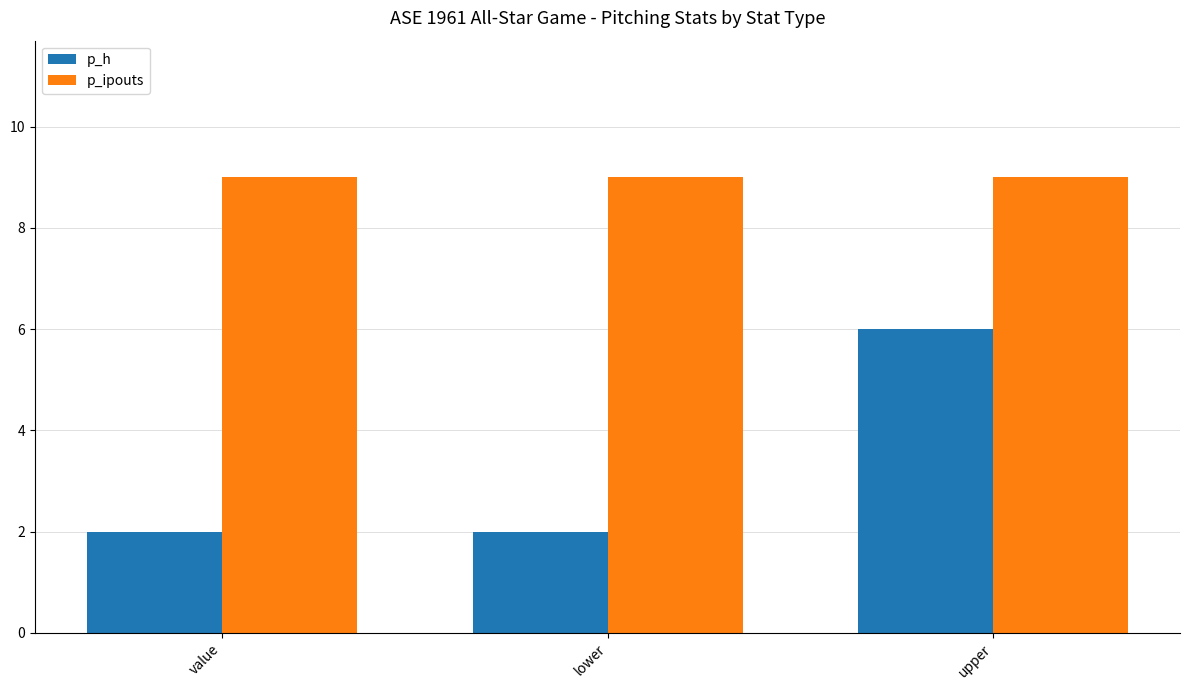

What is the label of the 2nd bar from the left?

lower